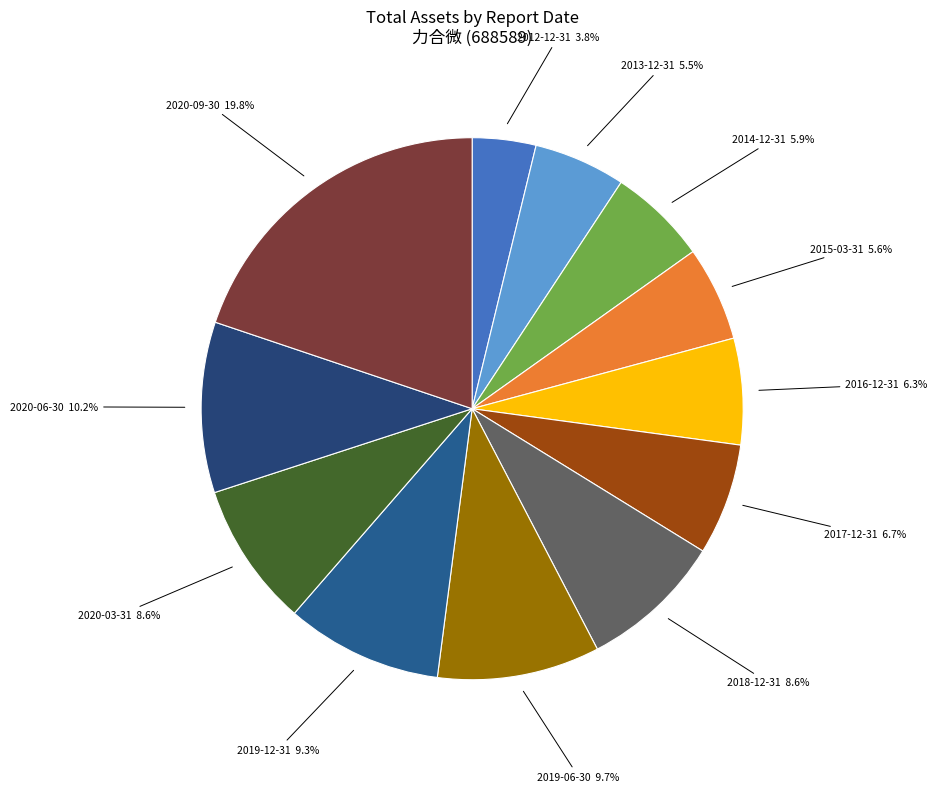

Which category has the smallest portion of the pie?

2012-12-31